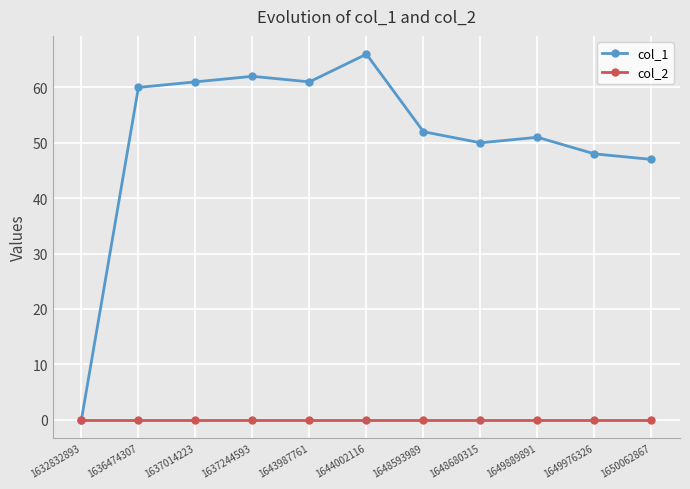

At which category is the sum across all series the highest?

1644002116